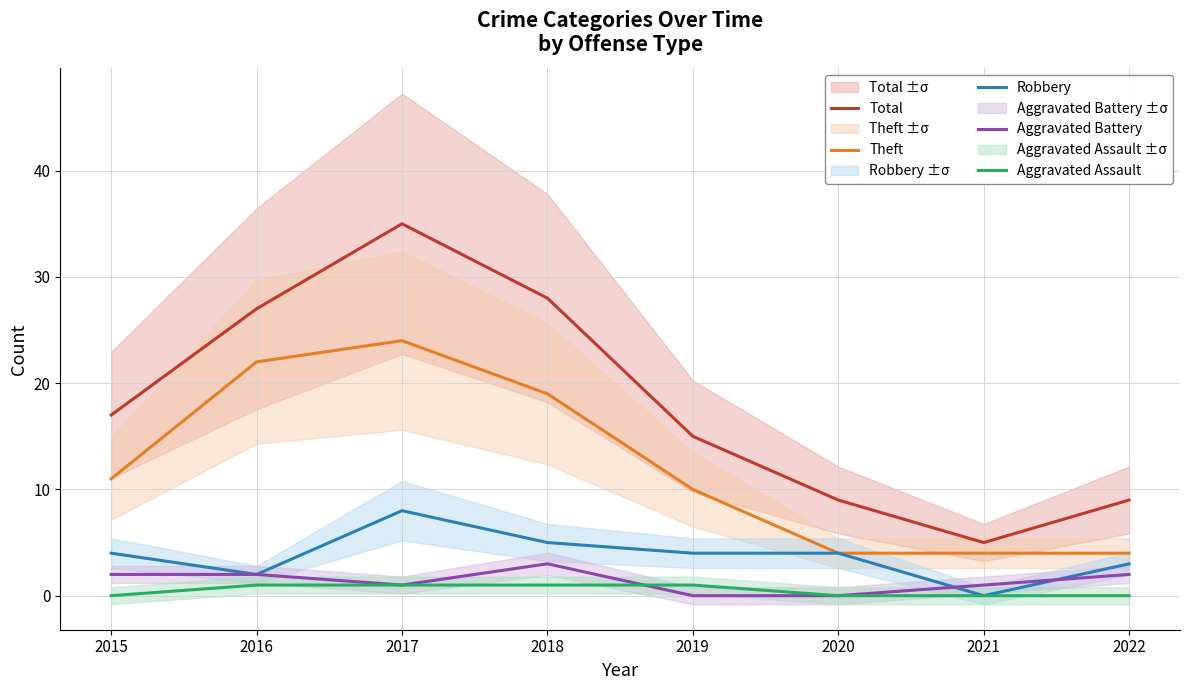

What is the spread (max minus min) of values at 2022?

9